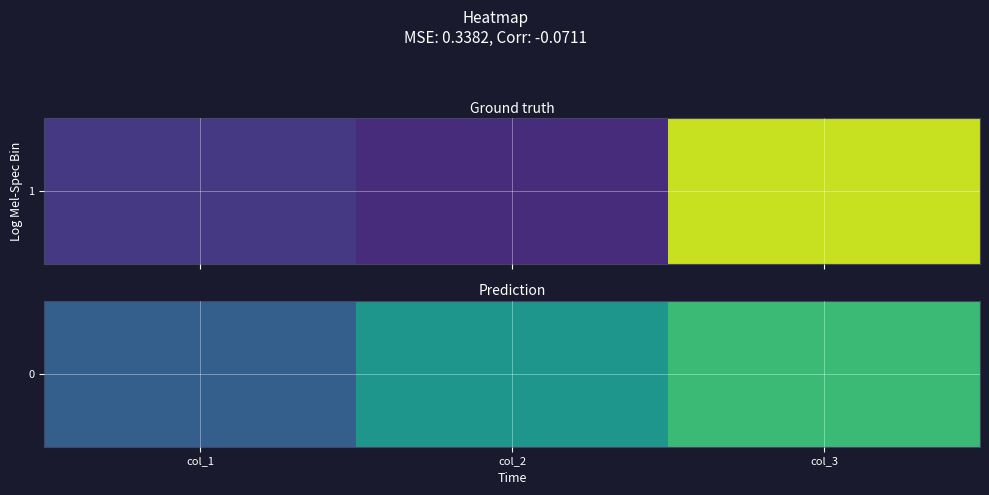

What is the change in value from col_1 to col_2?

+0.2